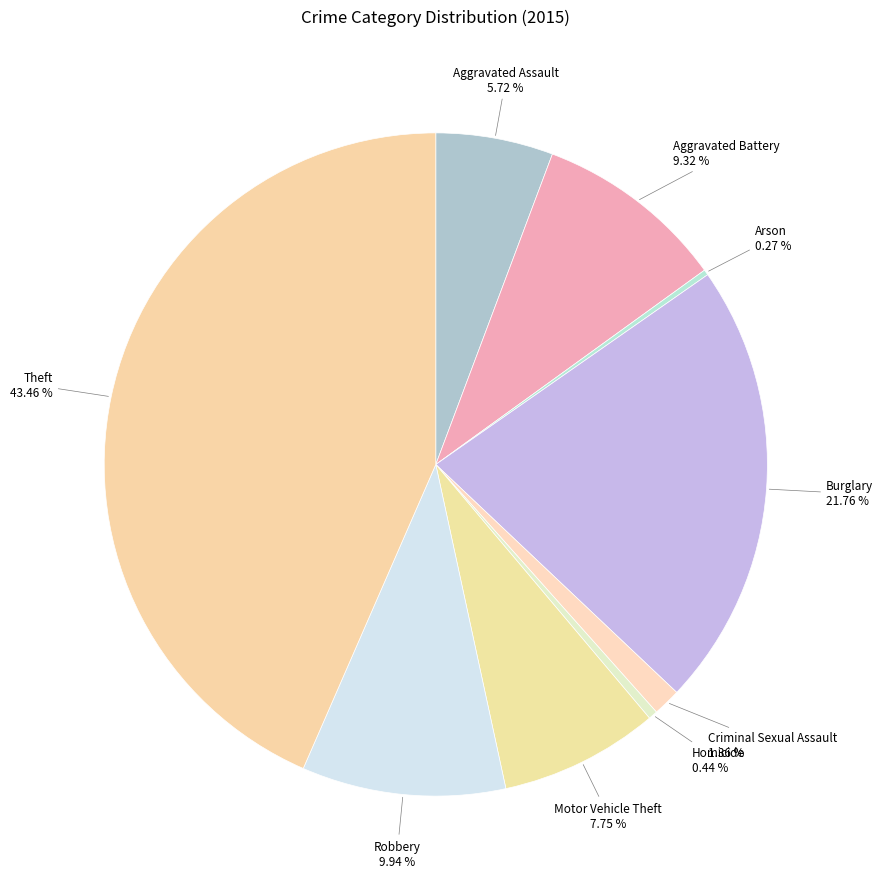

What is the smallest slice in the pie chart?

Arson